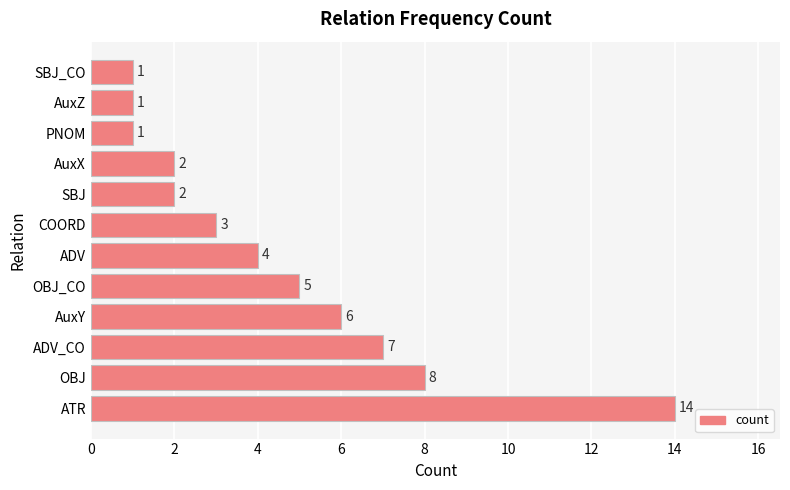

What is the minimum value shown in the chart?

1